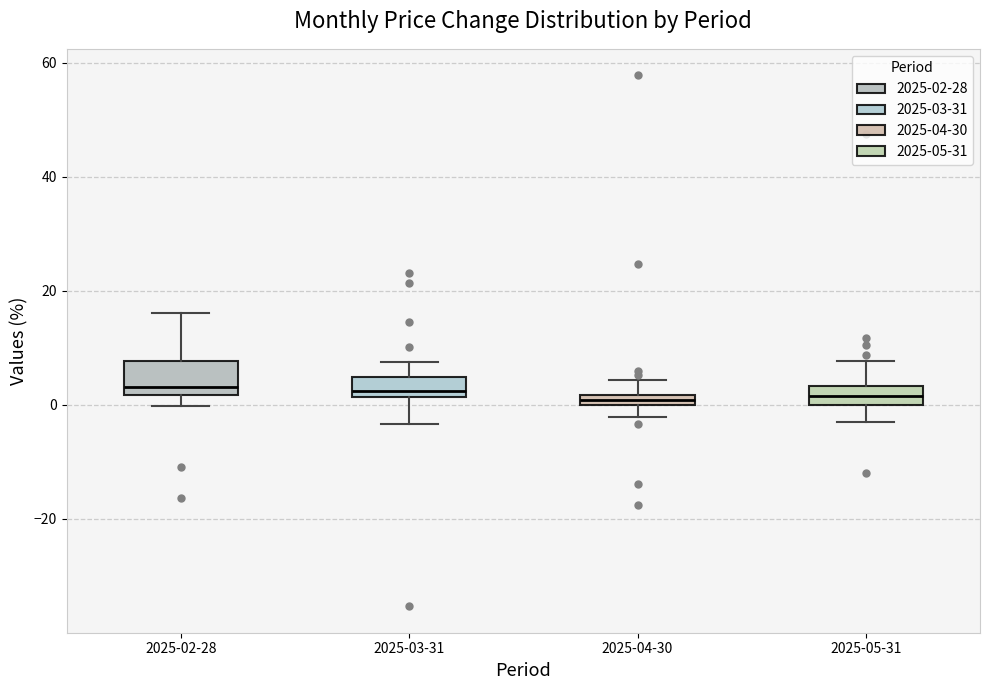

Comparing the boxes themselves (not the whiskers), which one is the tallest?

2025-02-28